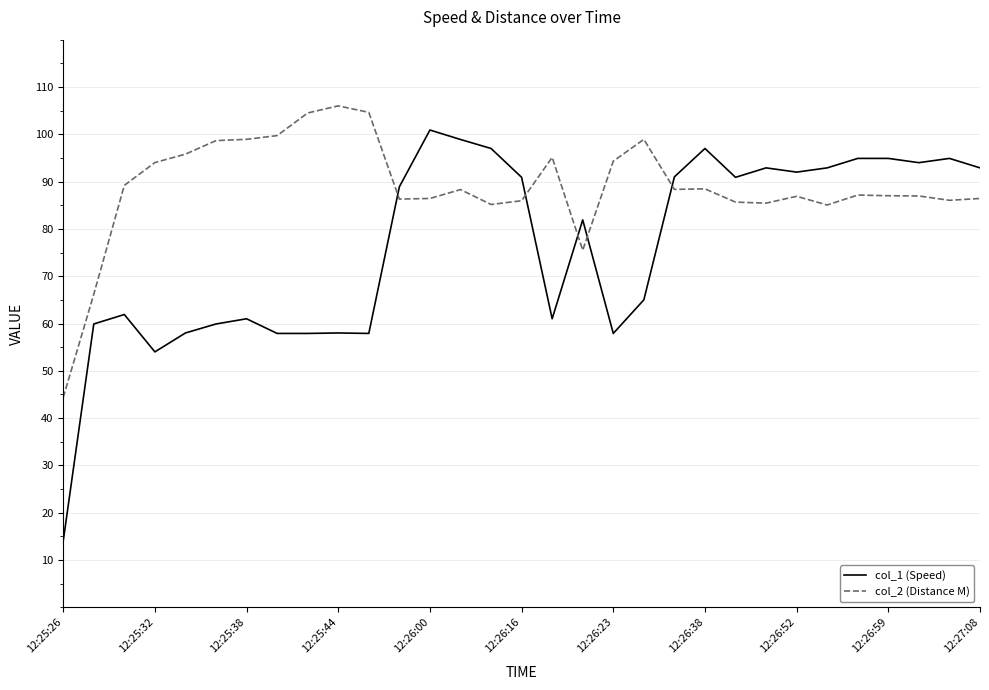

True or false: col_1 (Speed) and col_2 (Distance M) intersect in this chart.

True